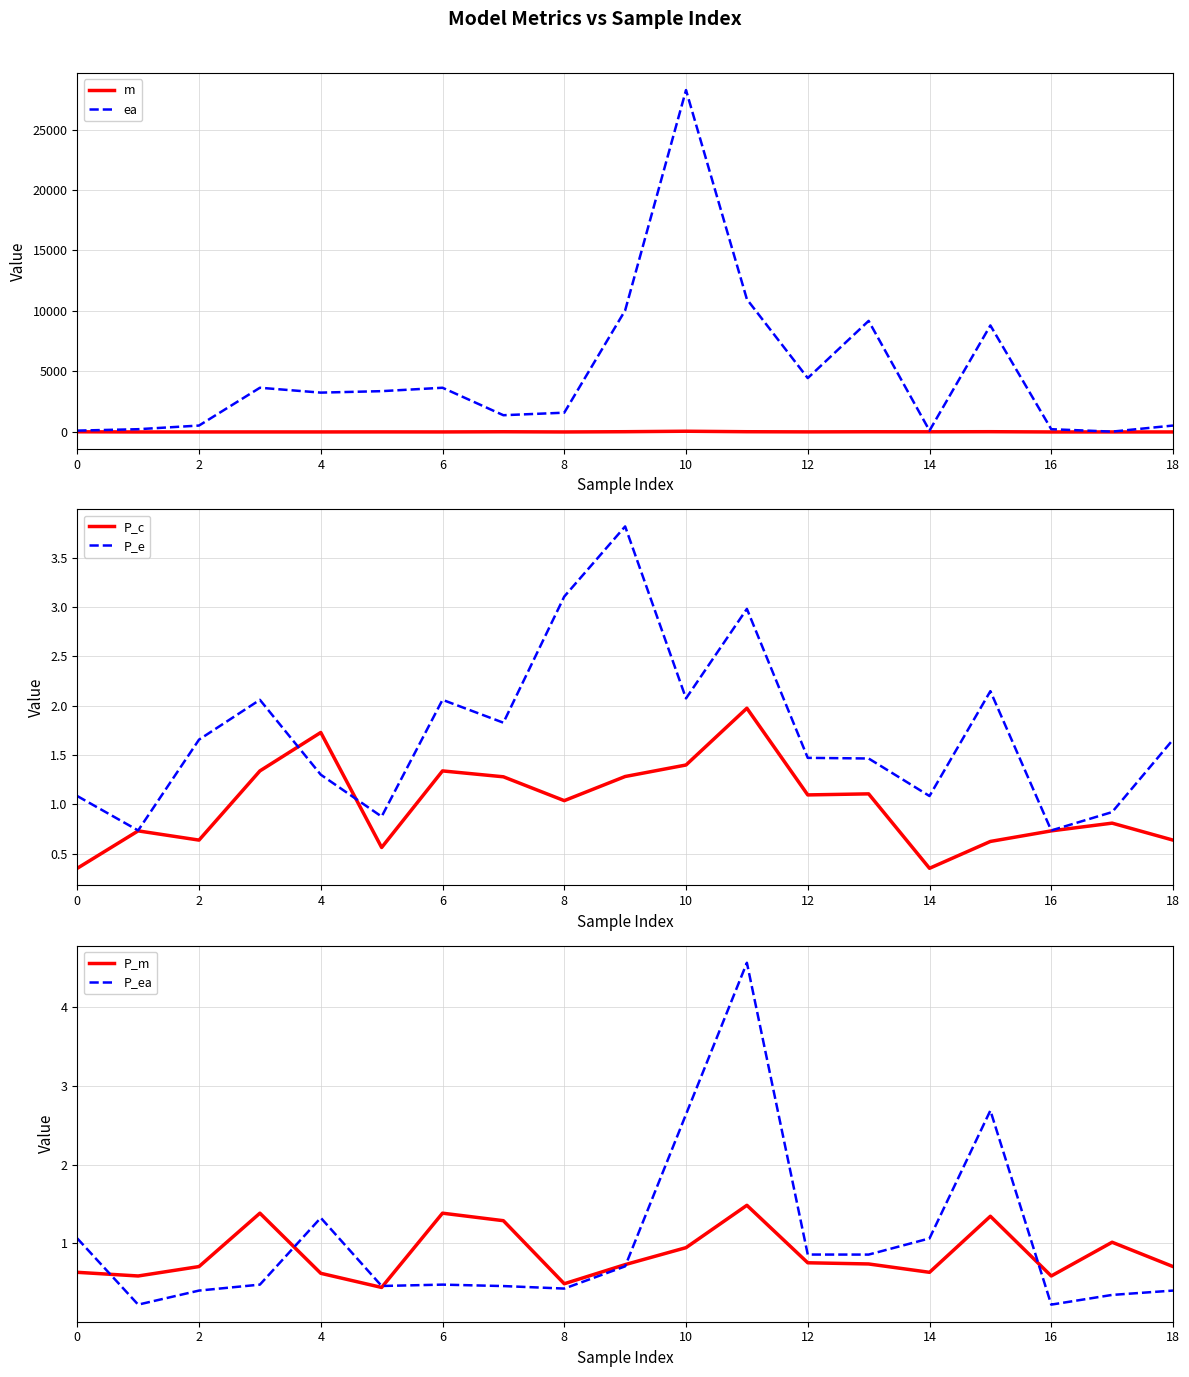

Which series has the largest total across all categories?

ea